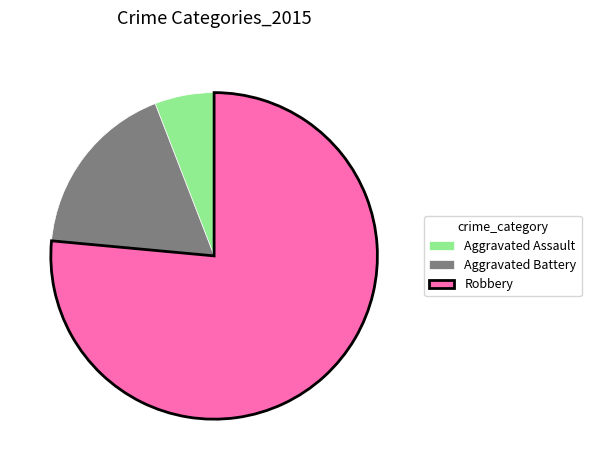

Is the sum of Aggravated Battery and Aggravated Assault greater than half?

No